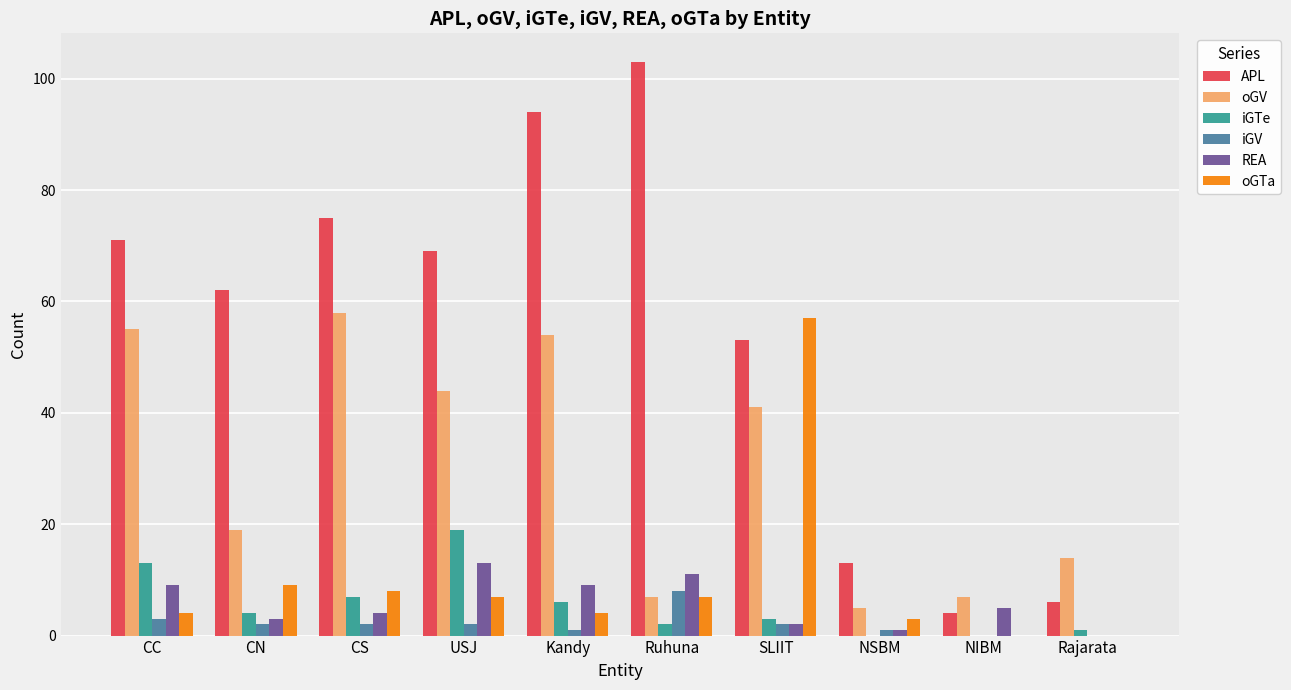

What is the total value across all series at NIBM?

16